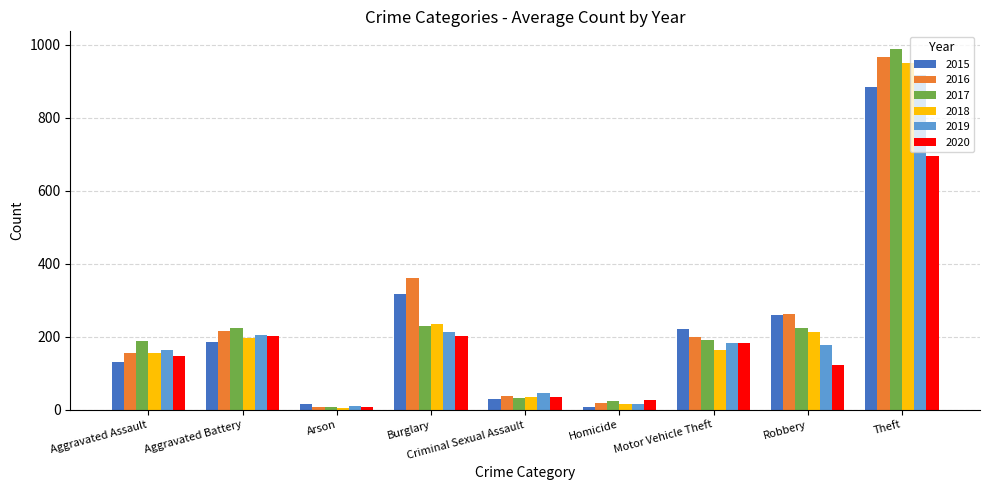

How many distinct data groups are displayed?

6